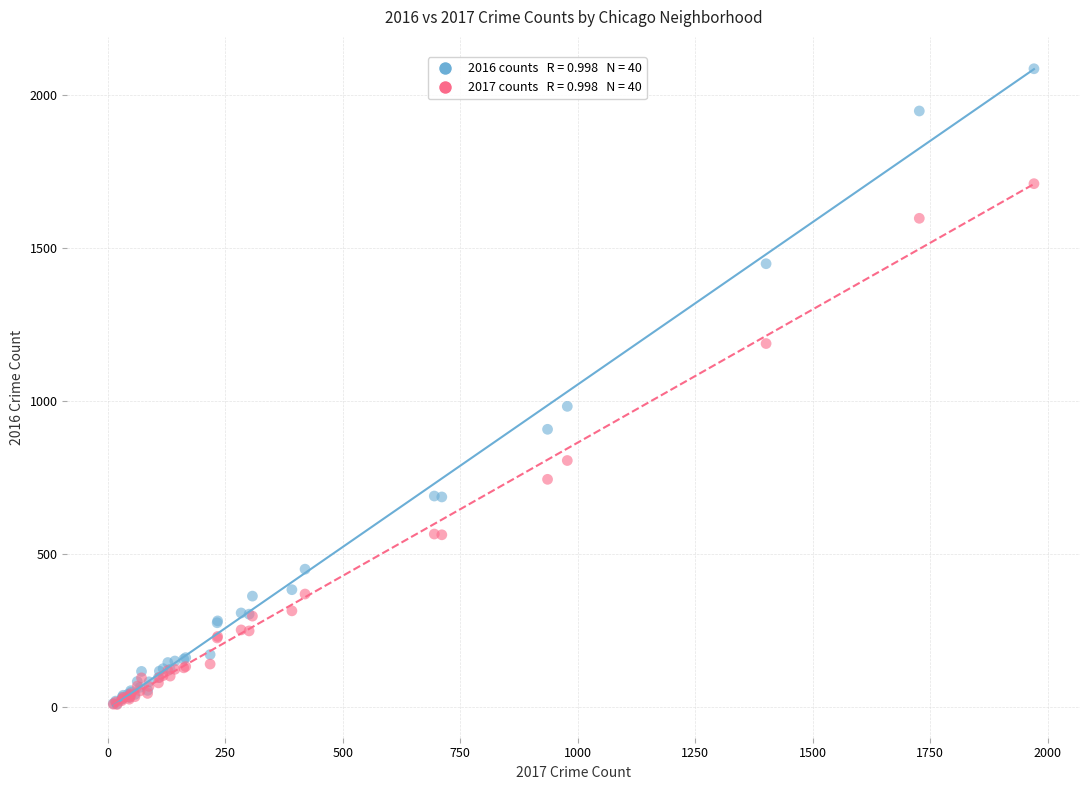

Across all series, what Y value is closest to 1047?

983.0